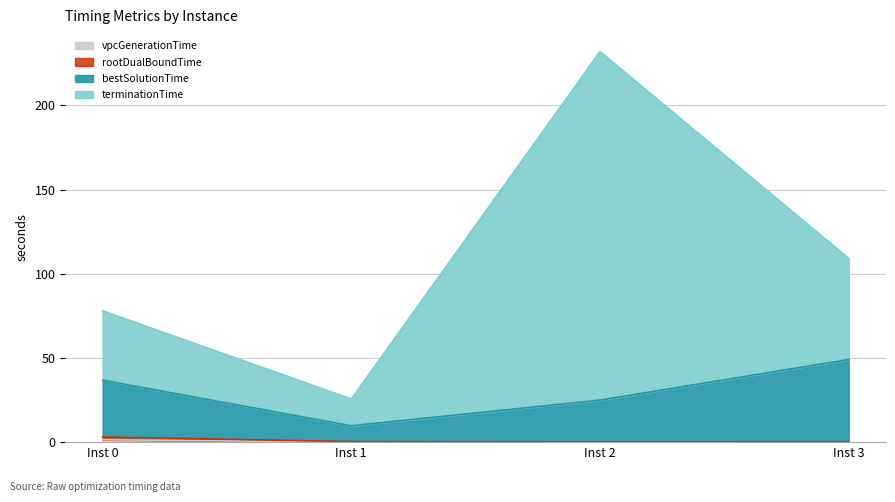

How many data points in bestSolutionTime are above 36?

2